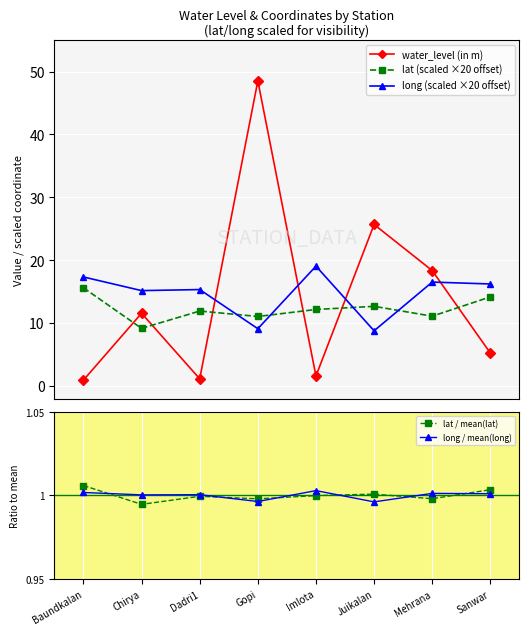

List the series in order of their peak value, highest first.

water_level (in m), long (scaled ×20 offset), lat (scaled ×20 offset), lat / mean(lat), long / mean(long)